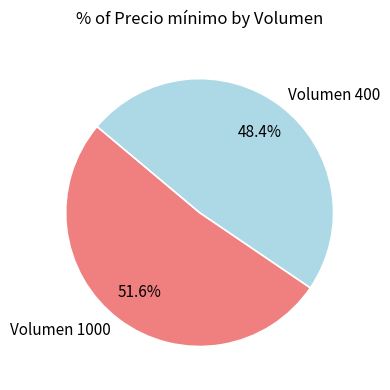

How many slices are in this pie chart?

2